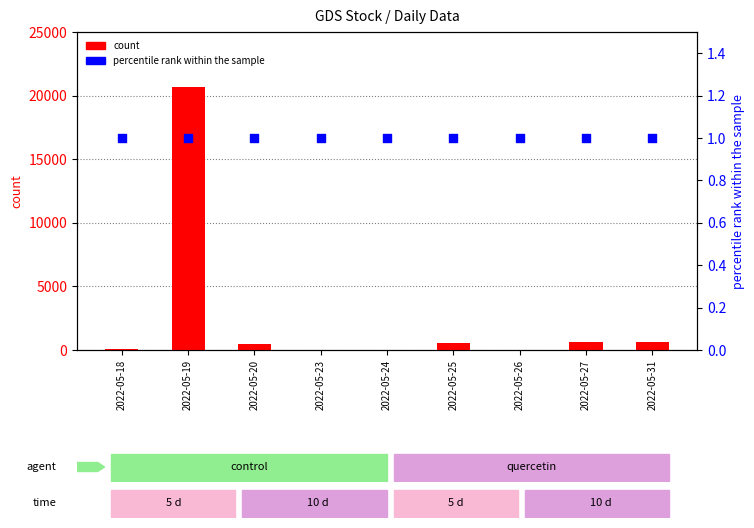

Which series has the largest total across all categories?

count